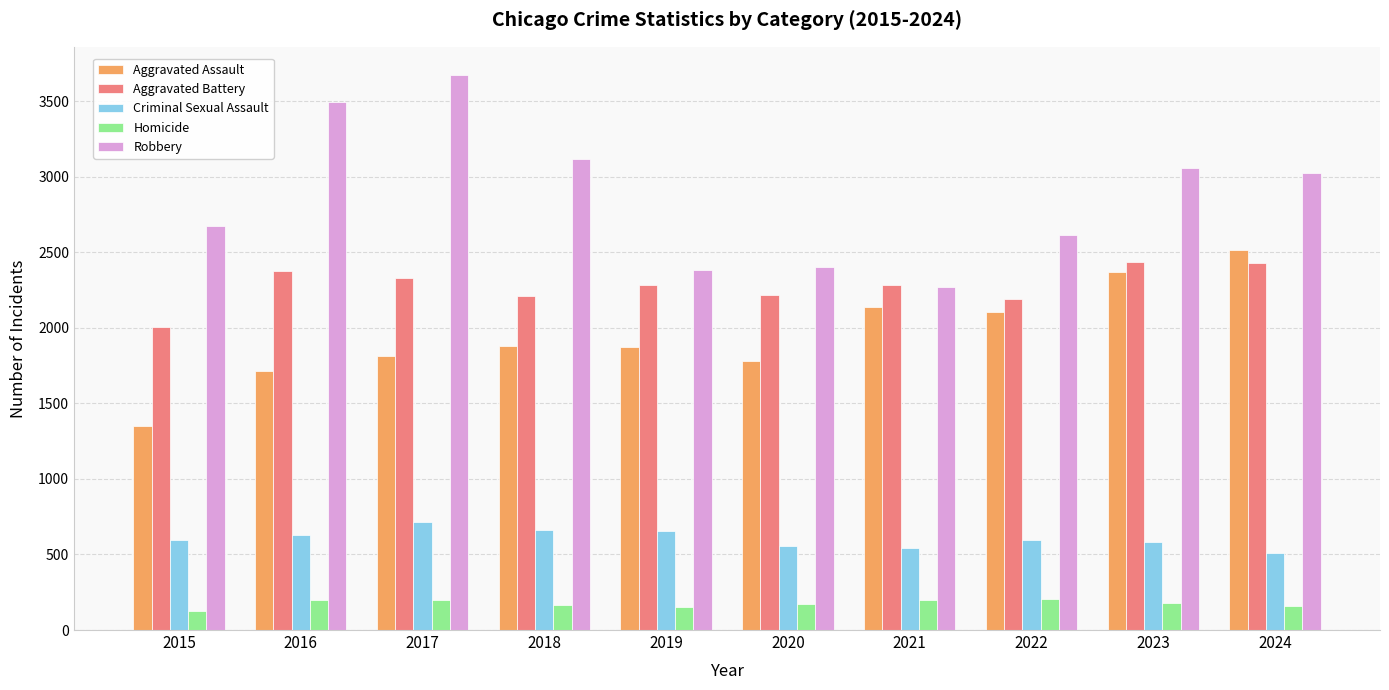

What is the value of the Homicide bar at the 9th from the left?

178